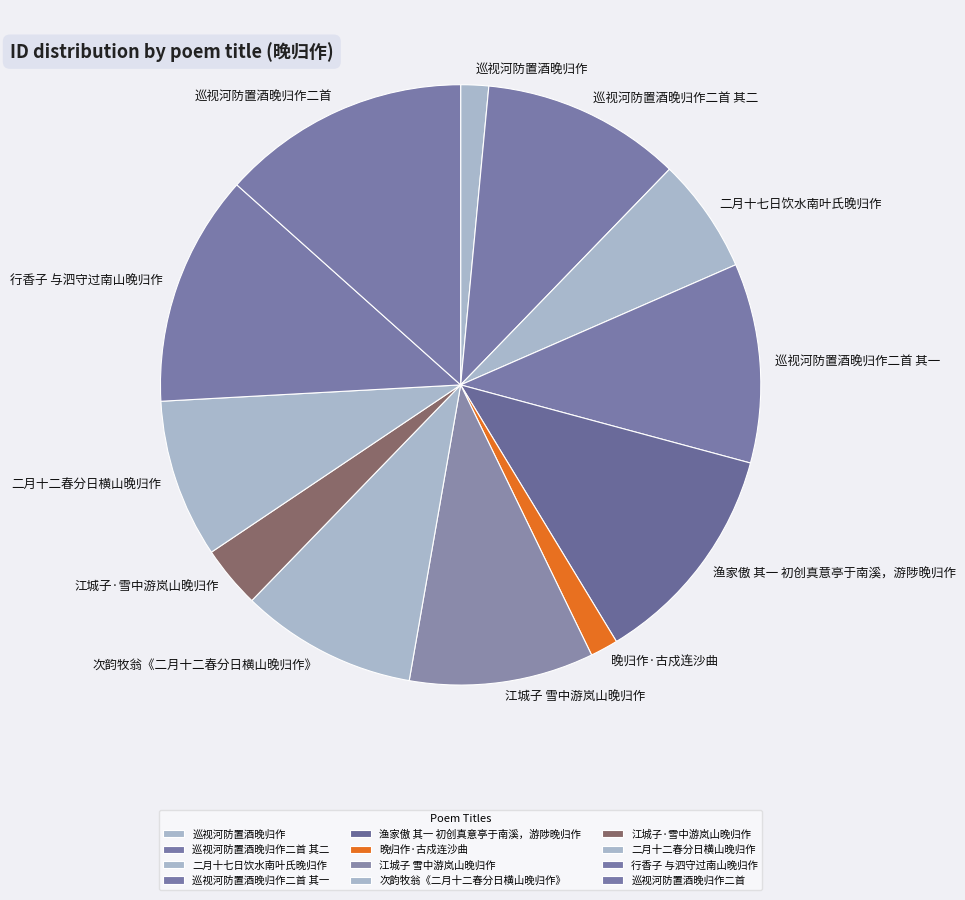

Do 行香子 与泗守过南山晚归作 and 二月十七日饮水南叶氏晚归作 together represent more than half of the pie?

No